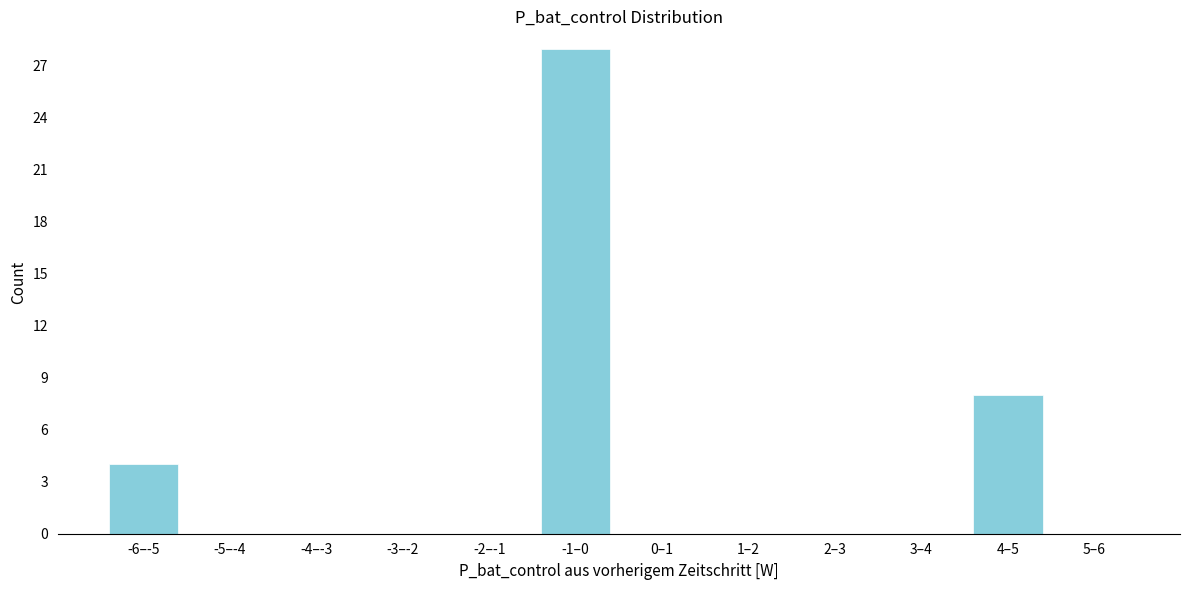

Reading left to right, list all the values displayed in this chart.

-6–-5=4	-5–-4=0	-4–-3=0	-3–-2=0	-2–-1=0	-1–0=28	0–1=0	1–2=0	2–3=0	3–4=0	4–5=8	5–6=0